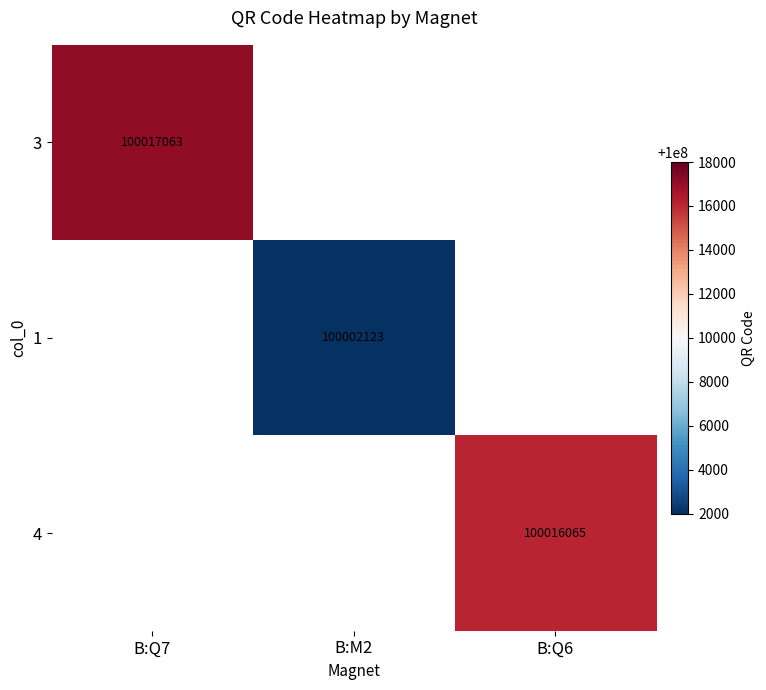

Which category has the highest value across all series?

B:Q7